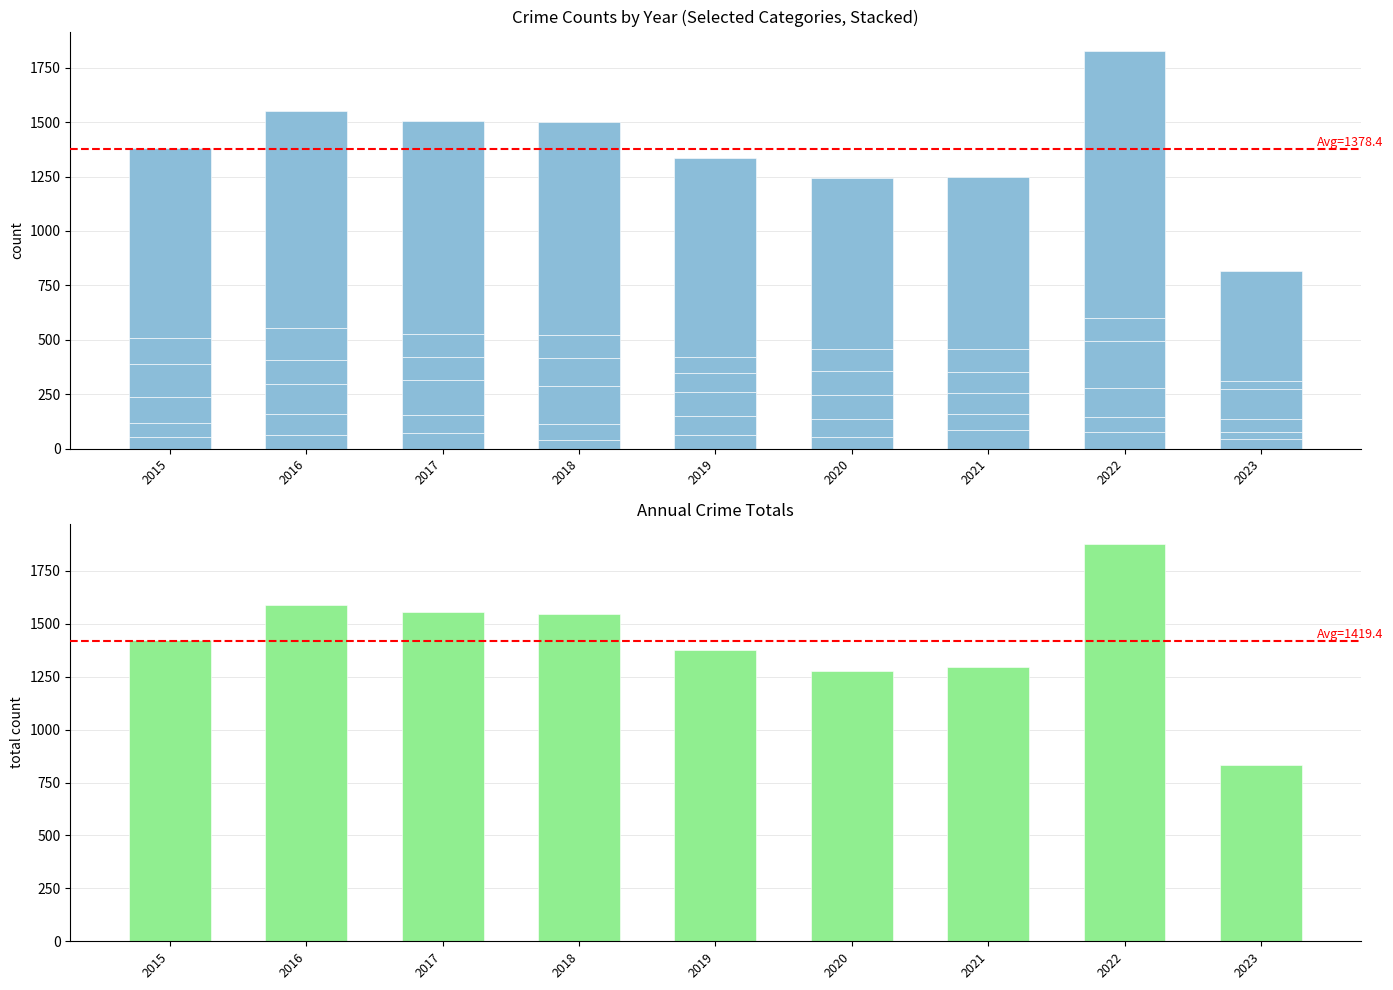

What value does the Robbery series have at 2015?

117